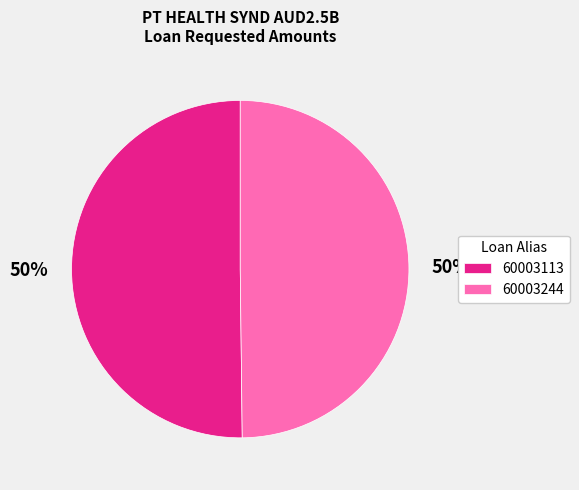

Approximately how many times larger is the value at 60003113 compared to 60003244?

1.0